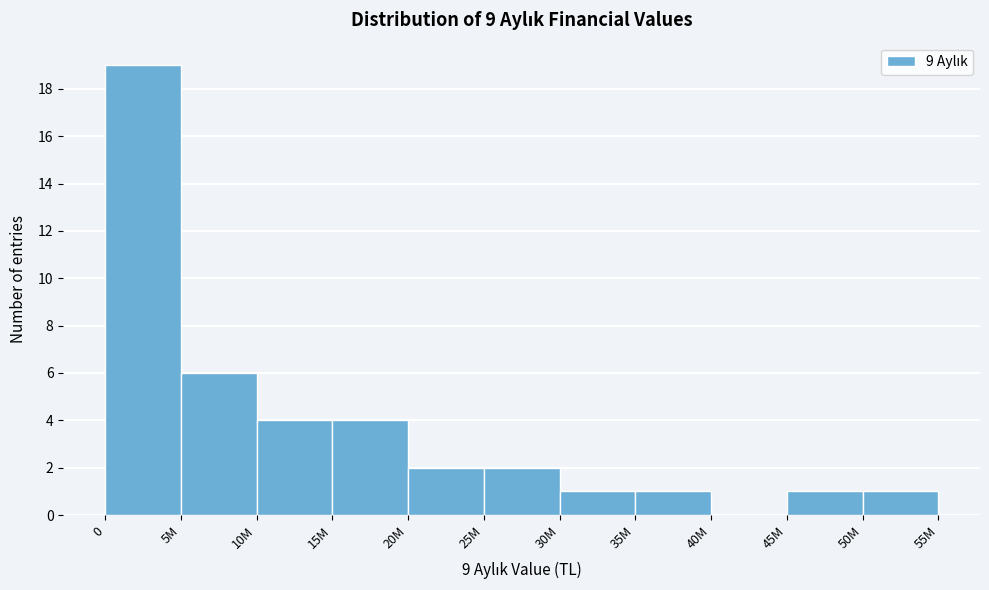

Reading left to right, list all the values displayed in this chart.

0=19	5M=6	10M=4	15M=4	20M=2	25M=2	30M=1	35M=1	40M=0	45M=1	50M=1